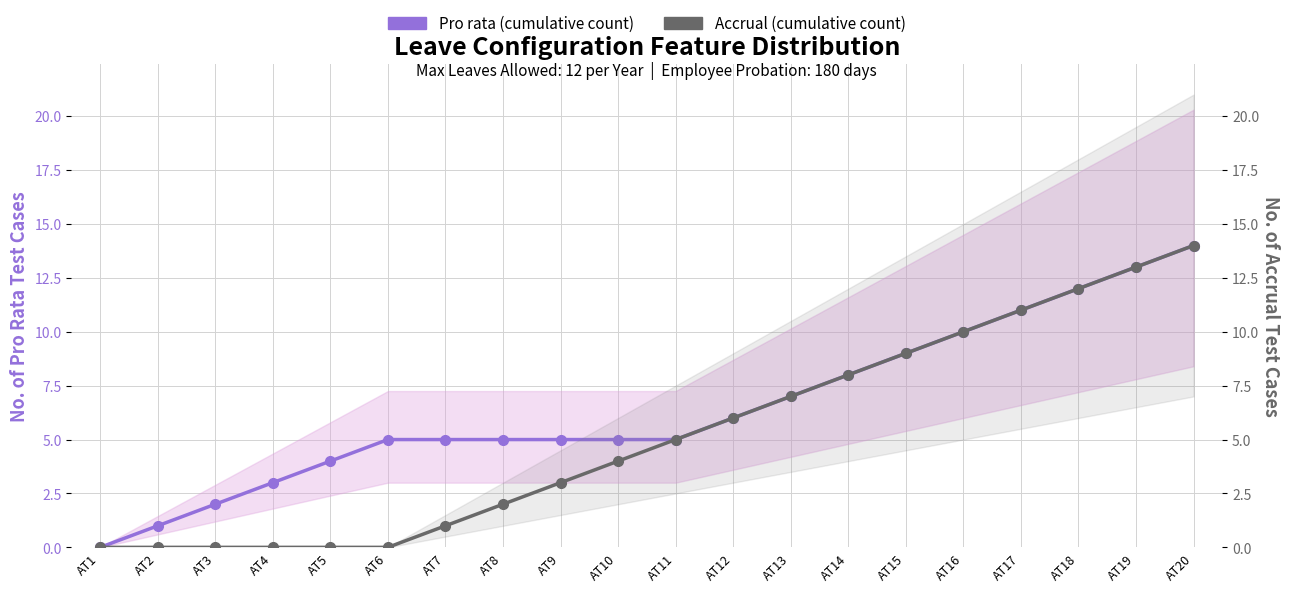

Which series has the largest total across all categories?

Pro rata (cumulative count)